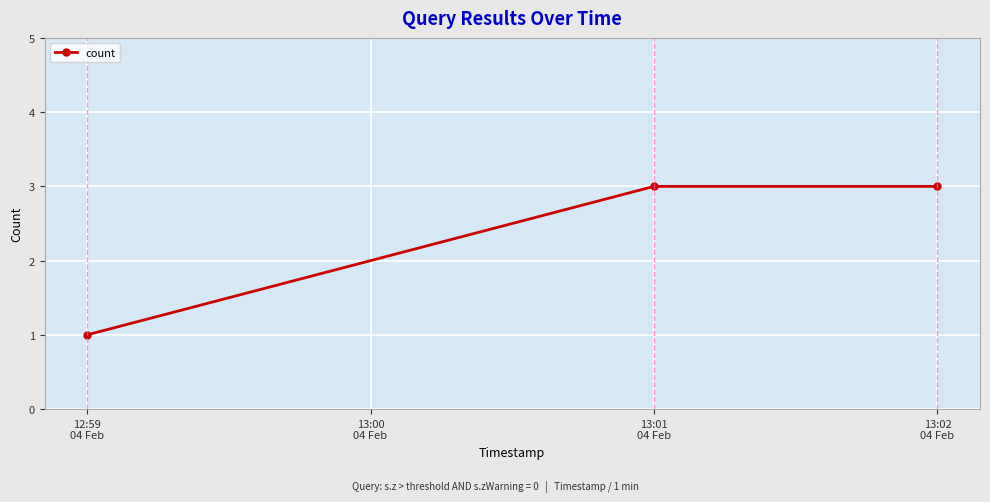

What is the greatest value displayed?

3